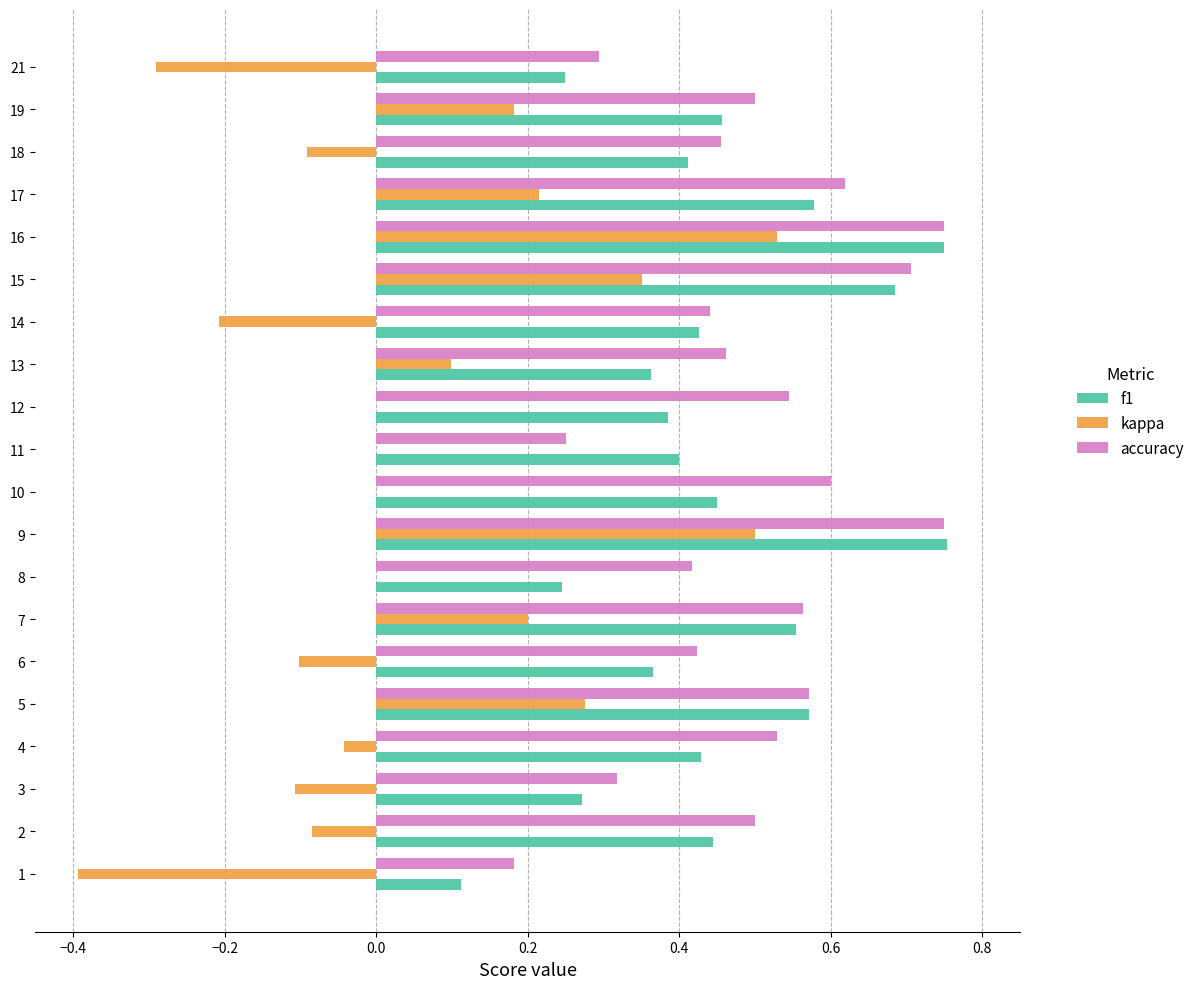

Between 3 and 21, which series saw the biggest shift?

kappa